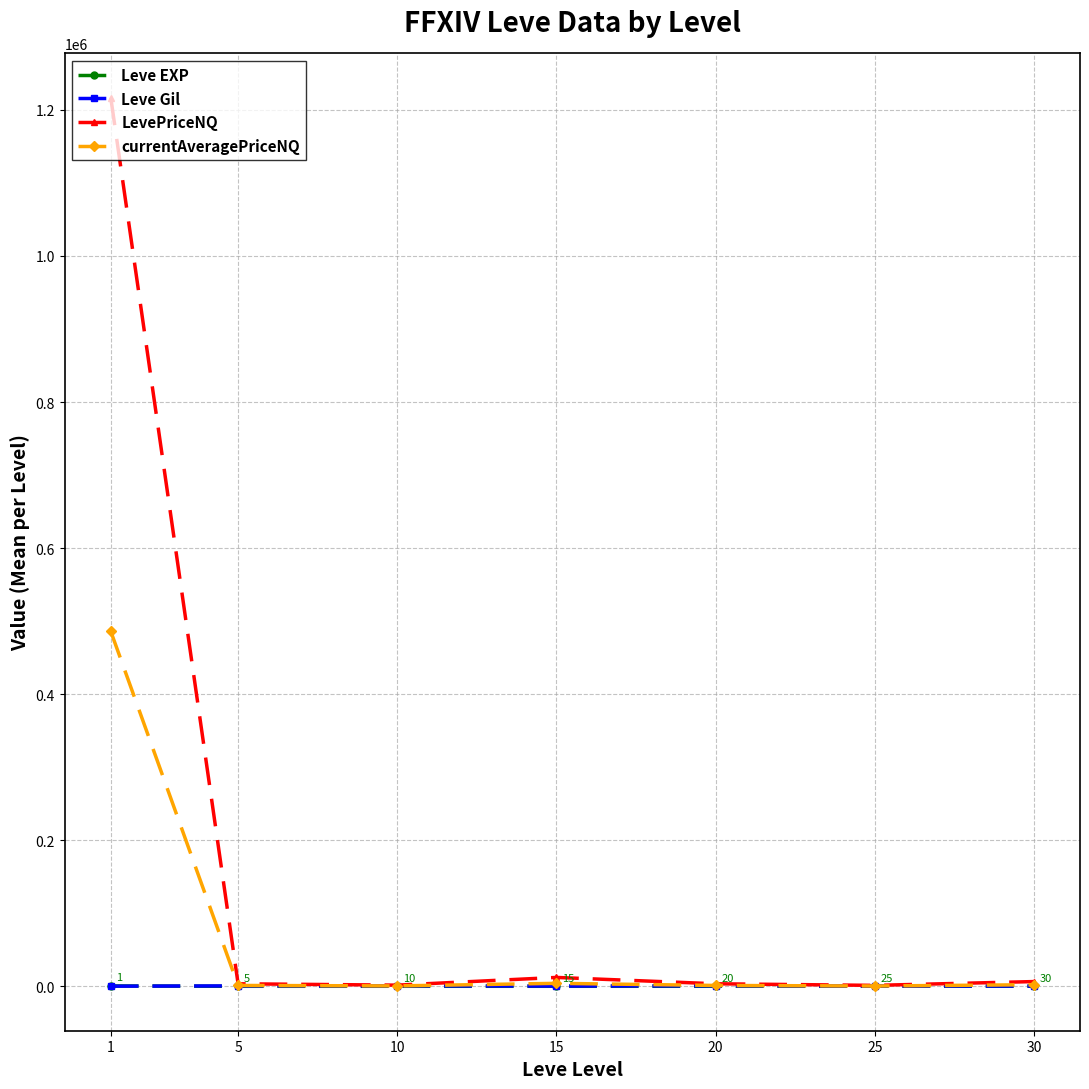

Which series has the largest total across all categories?

LevePriceNQ